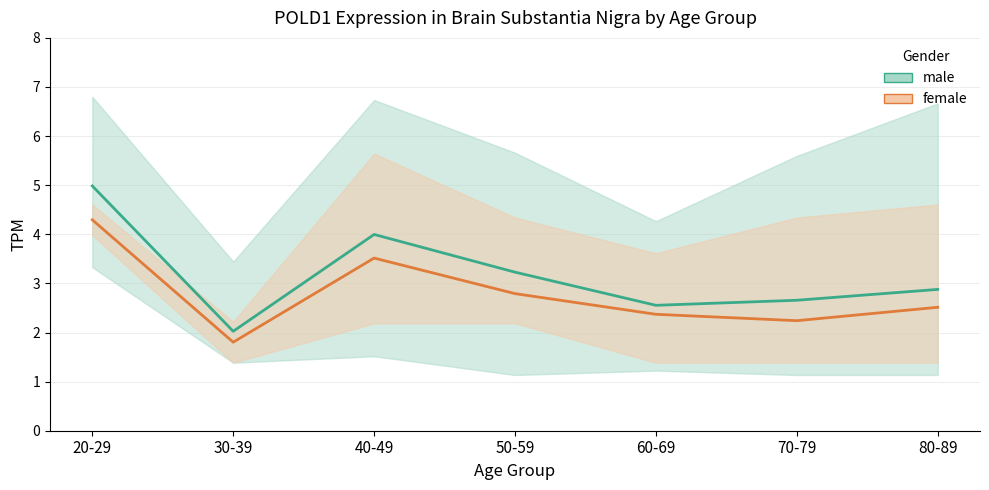

What is the sum of all male_mean values?

22.3